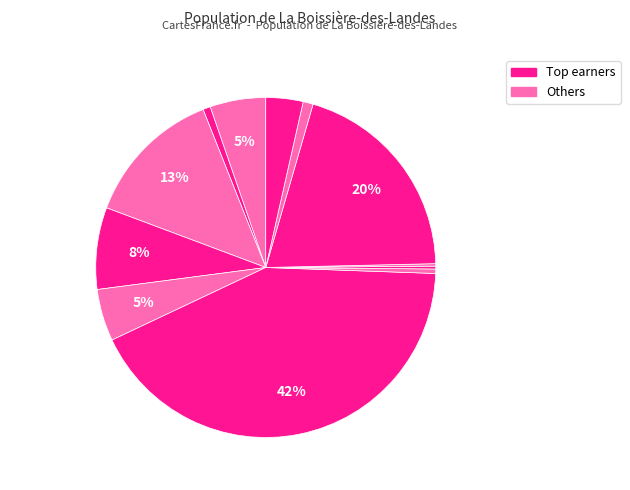

Count the number of slices in the pie.

12